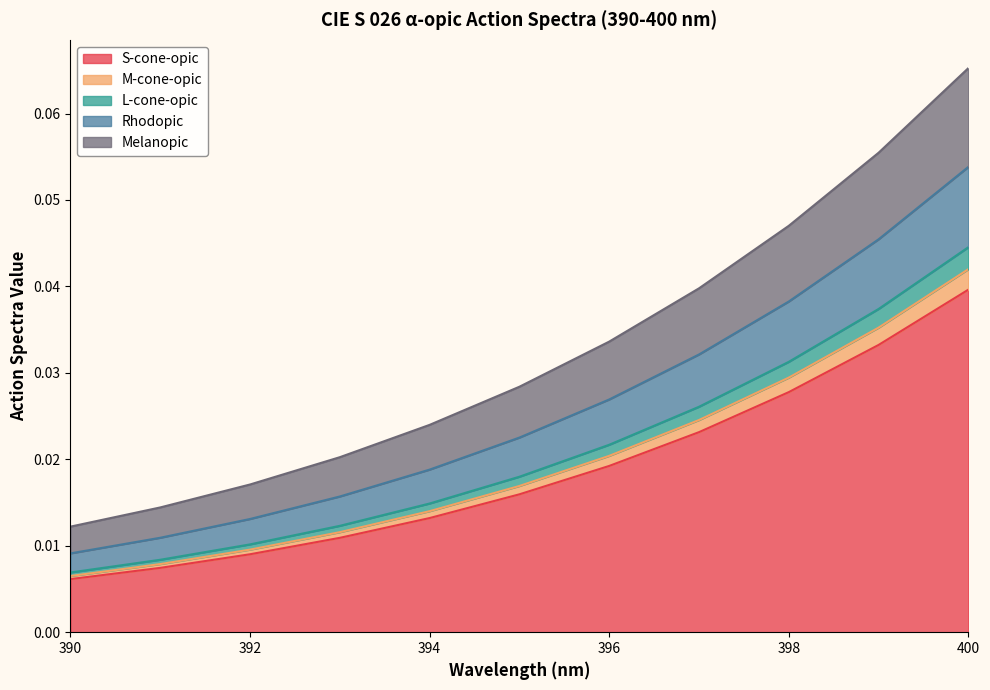

True or false: L-cone-opic has more than 1 points higher than both neighbors.

False